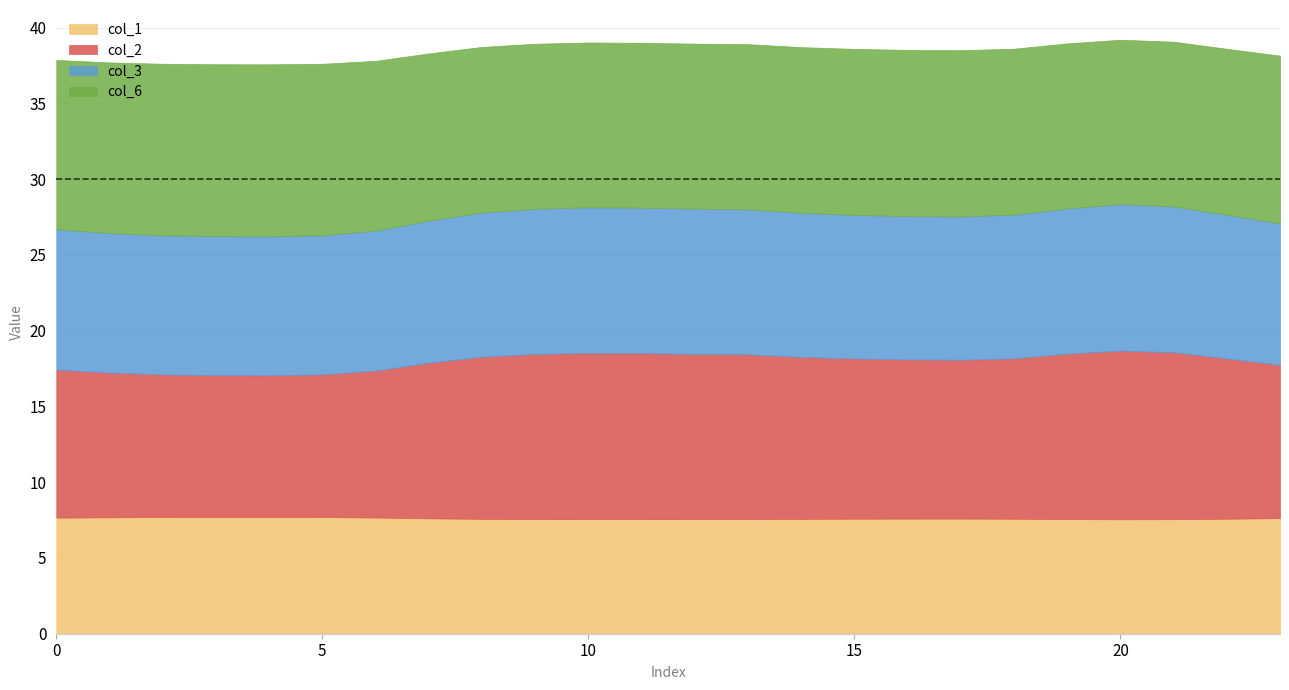

What is the highest value of the col_1 series?

7.7